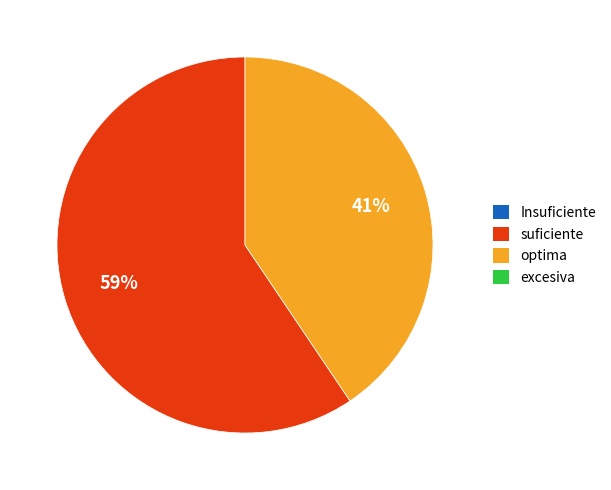

Is there a majority slice in this chart?

Yes